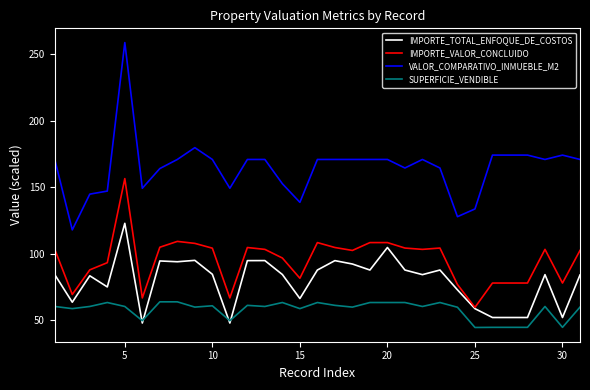

Which series has the largest total across all categories?

VALOR_COMPARATIVO_INMUEBLE_M2